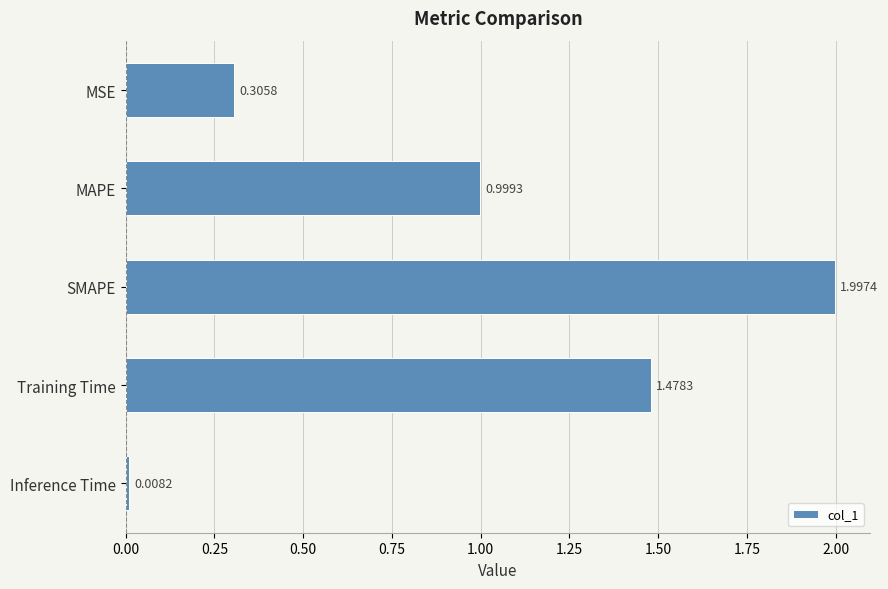

Are the bars grouped side by side (vs. stacked)?

No